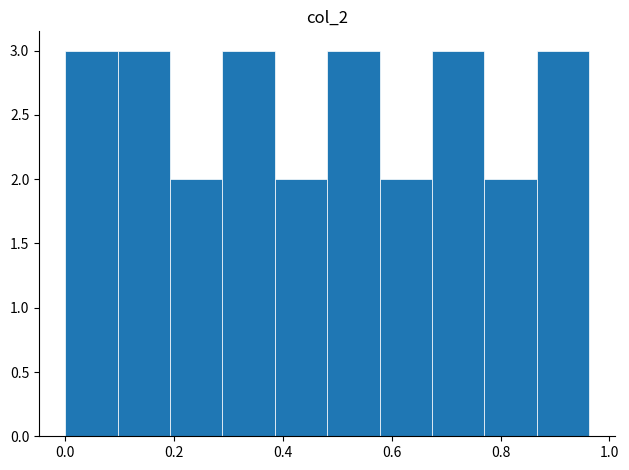

Reading left to right, transcribe this chart: for each bar, give the range it covers on the x-axis and its height. Neither the bar edges nor the heights are printed on the chart, so give them approximately, as read against the axes.

0.00 to 0.10: 3
0.10 to 0.20: 3
0.20 to 0.28: 2
0.28 to 0.38: 3
0.38 to 0.48: 2
0.48 to 0.58: 3
0.58 to 0.68: 2
0.68 to 0.78: 3
0.78 to 0.86: 2
0.86 to 0.96: 3